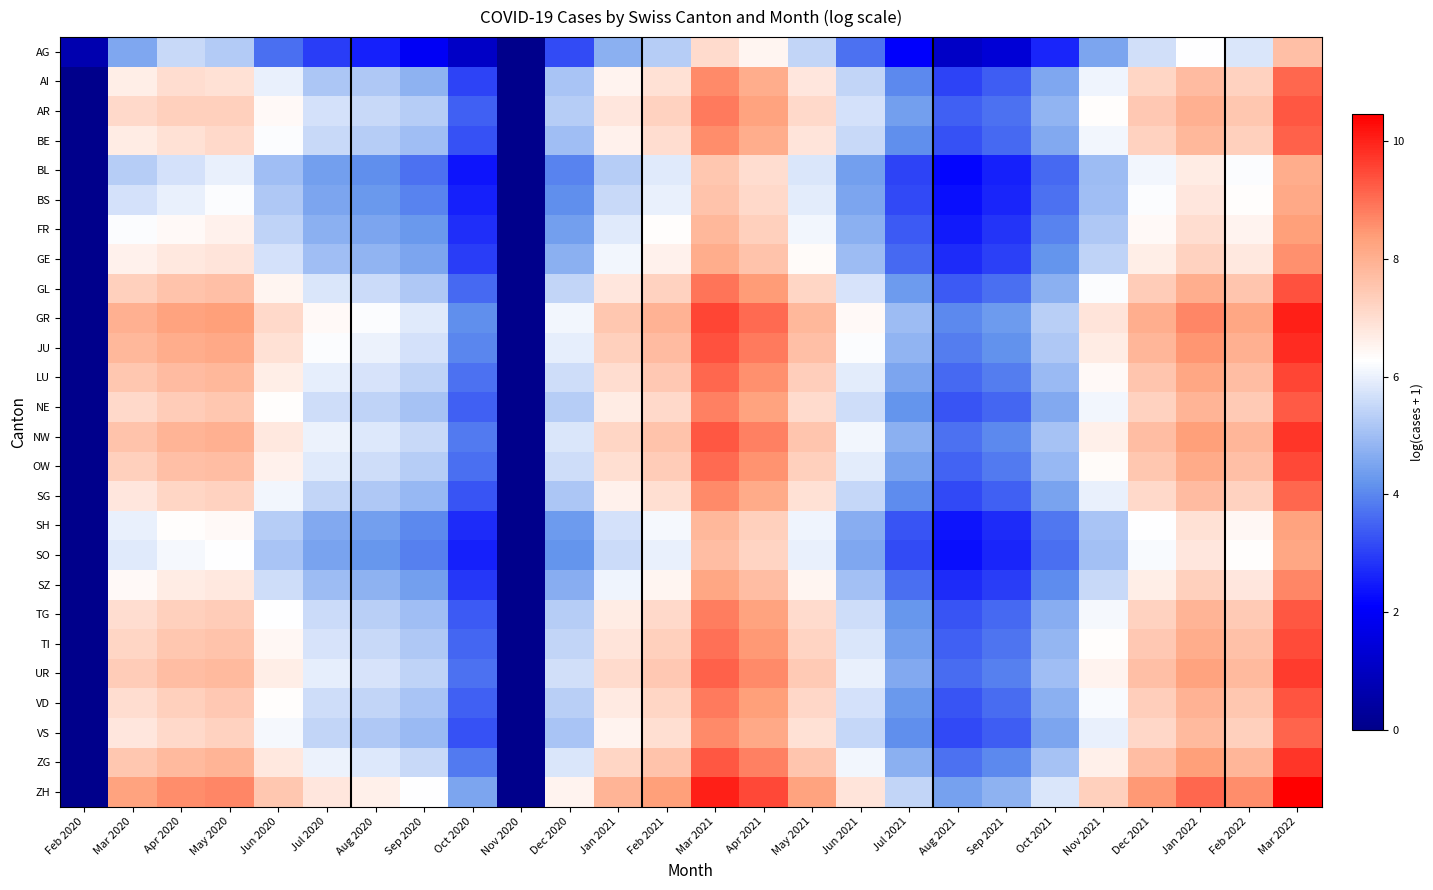

Which series has the widest spread of values?

ZH